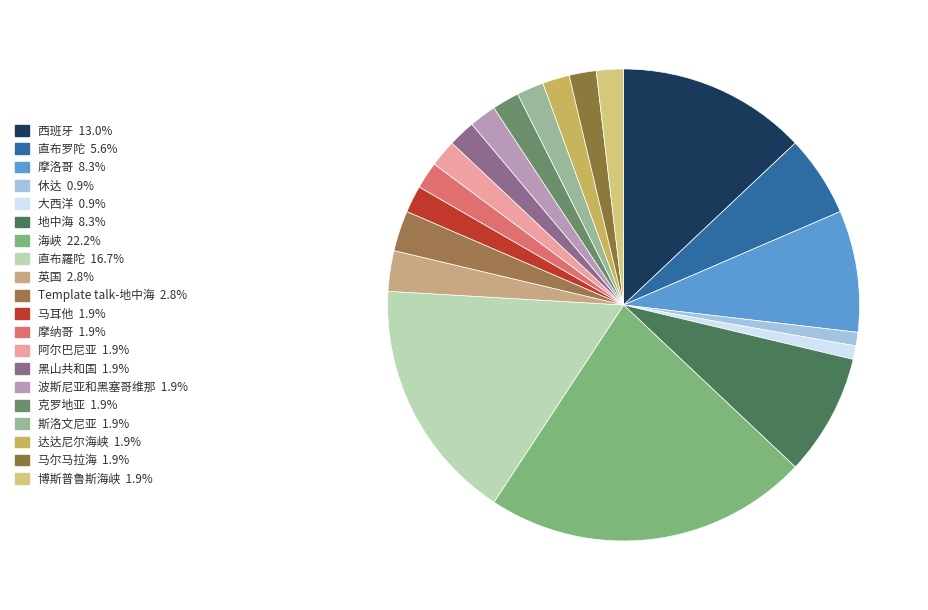

The 马尔马拉海 slice represents 2% of the pie. True or false?

True